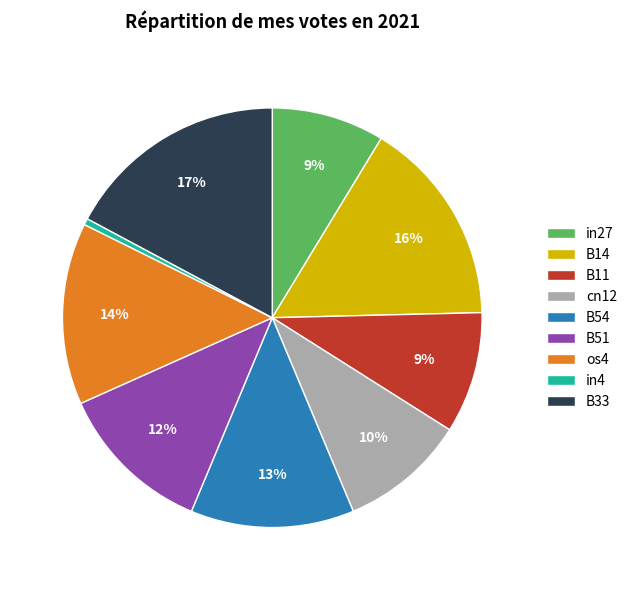

What is the largest slice in the pie chart?

B33